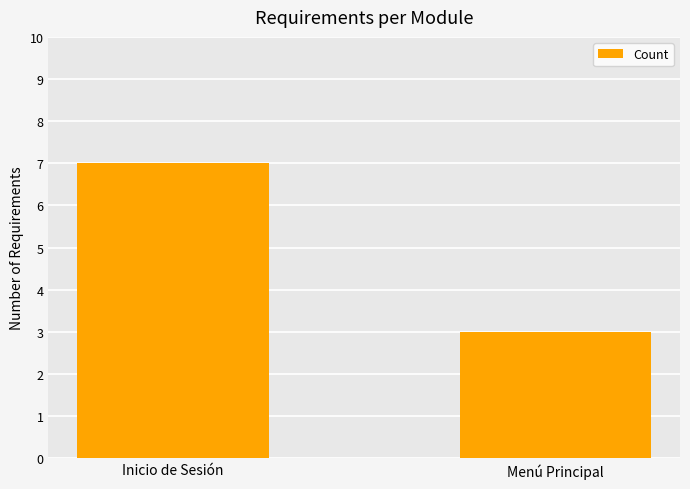

What is the minimum value shown in the chart?

3